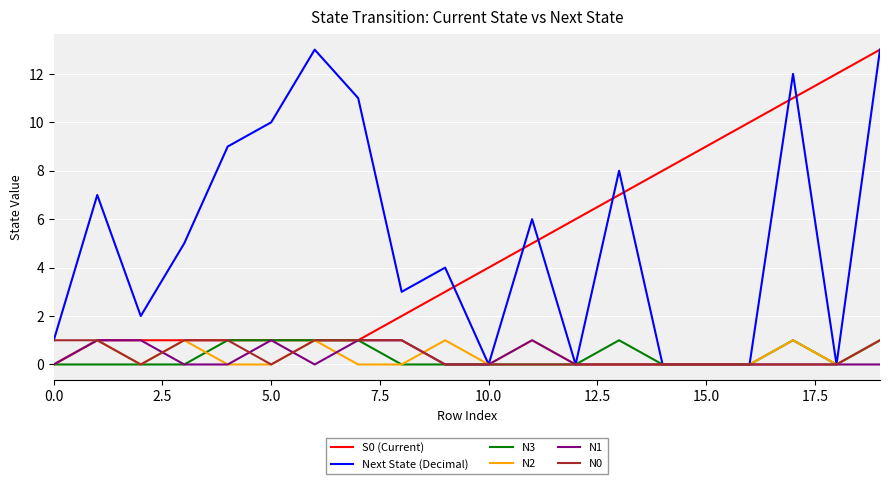

How many lines are shown in the chart?

6